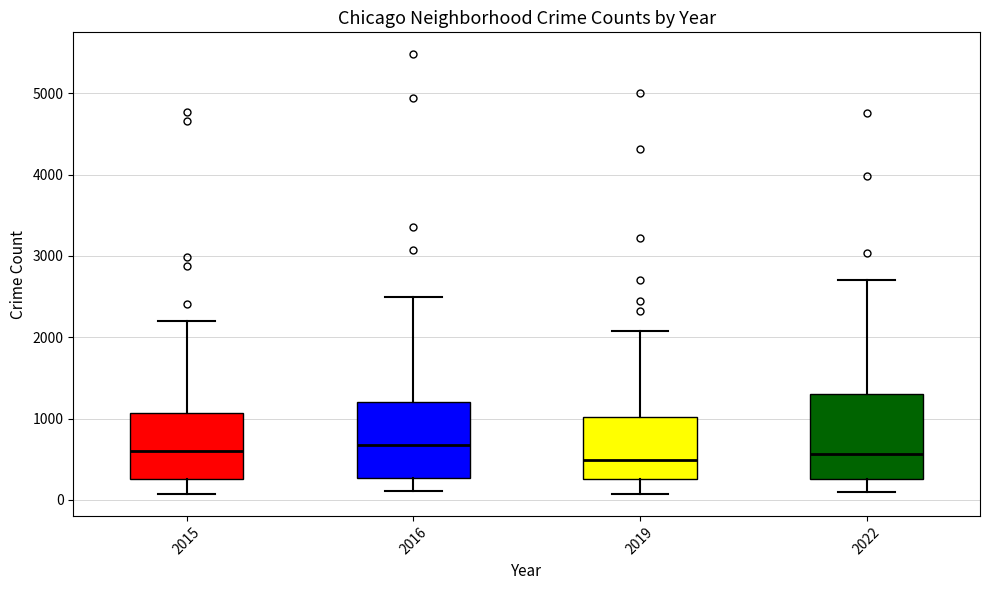

Reading left to right, read every box against the y-axis: the position of its median line, the range the box covers, and the ends of its whiskers. The values are not printed on the chart, so give them approximately, as read against the axis.

2015: median 600, box 300 to 1100, whiskers 100 to 2200
2016: median 700, box 300 to 1200, whiskers 100 to 2500
2019: median 500, box 300 to 1000, whiskers 100 to 2100
2022: median 600, box 300 to 1300, whiskers 100 to 2700